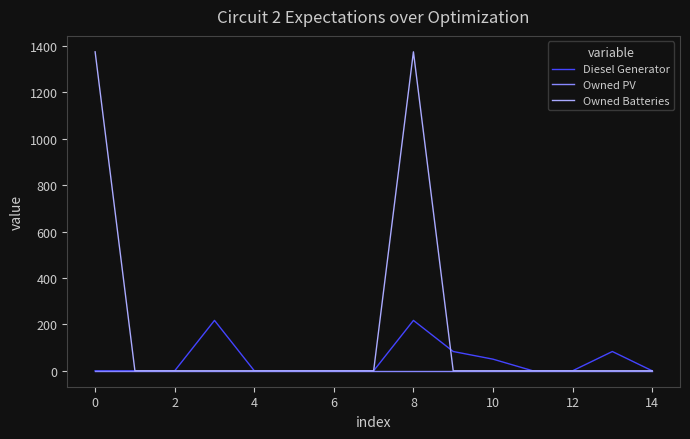

What is the maximum value shown in the chart?

1374.0